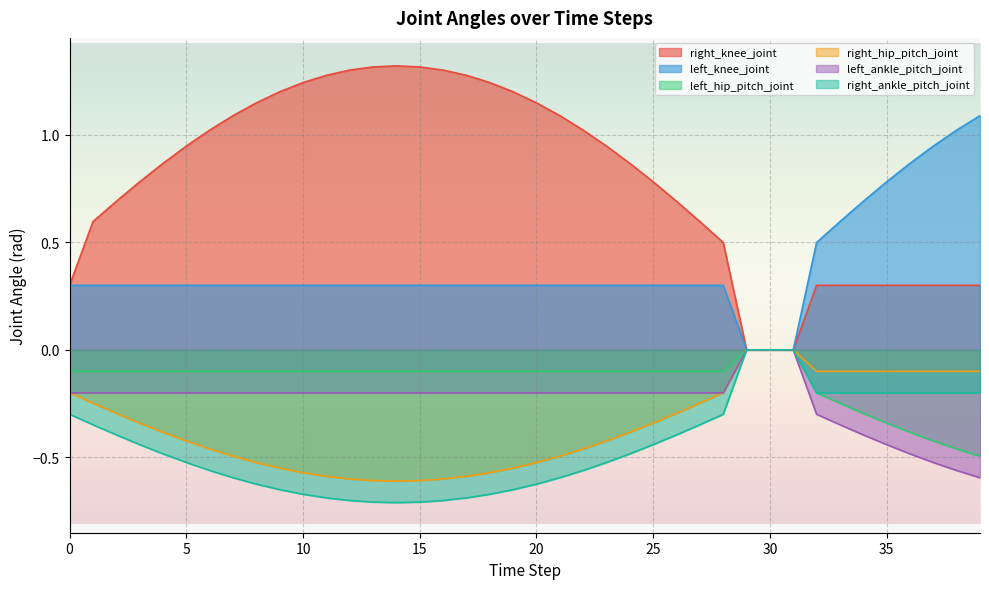

What is the approximate value of right_knee_joint at 7?

1.1